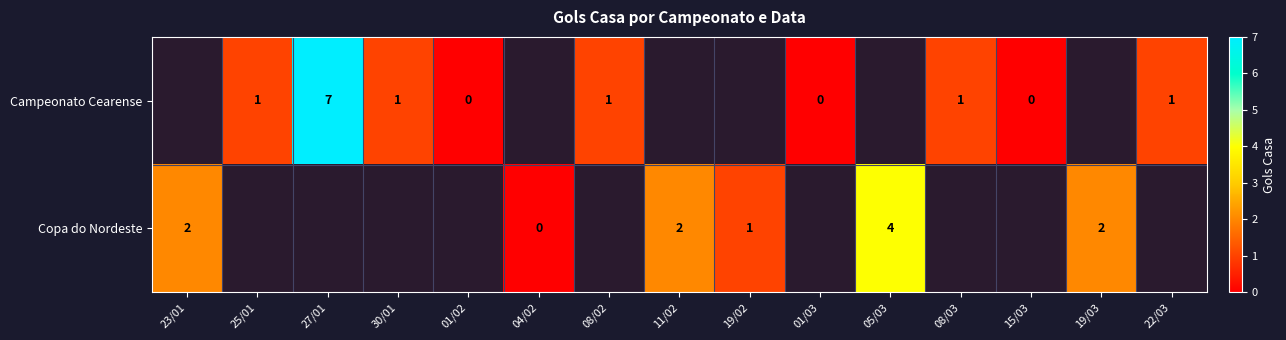

Which category has the lowest value across all series?

01/02